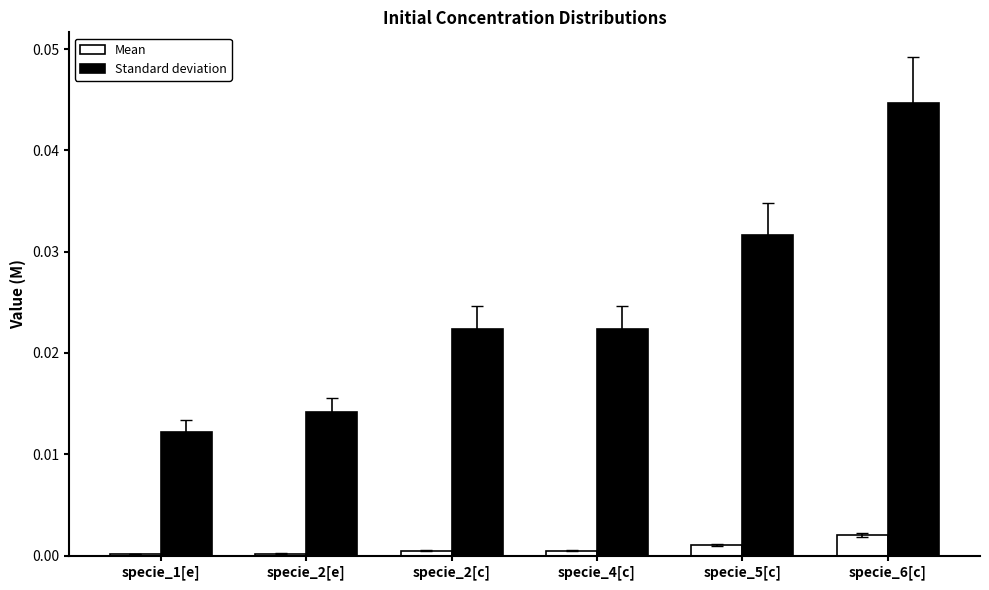

How many groups of bars are there?

6